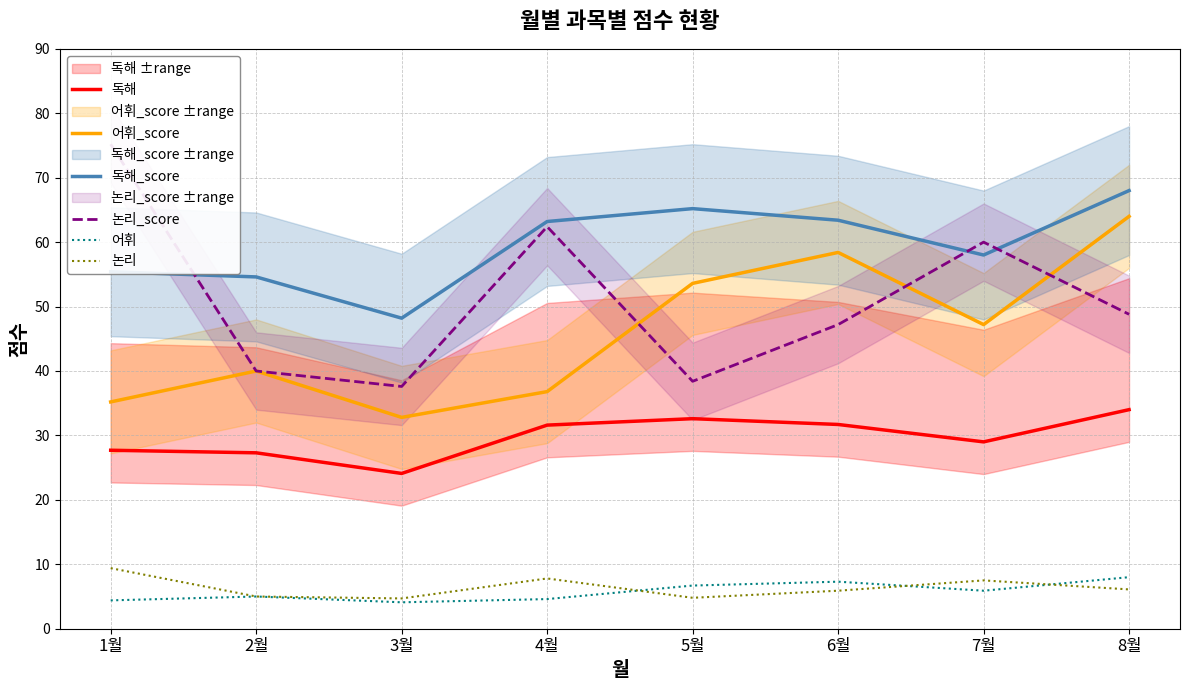

In 어휘, how many points are lower than both neighbors (excluding endpoints)?

2